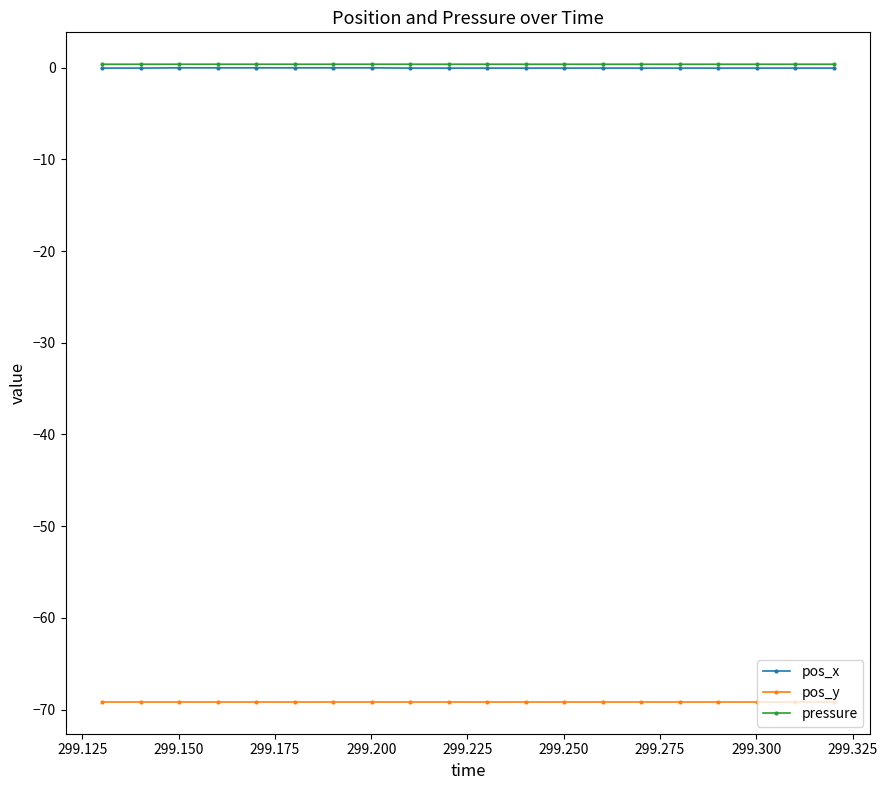

How many series are shown in this chart?

3